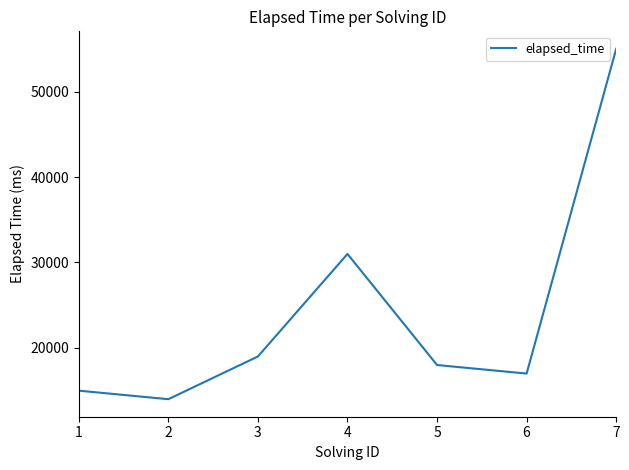

At which category does the data reach its first local peak?

4